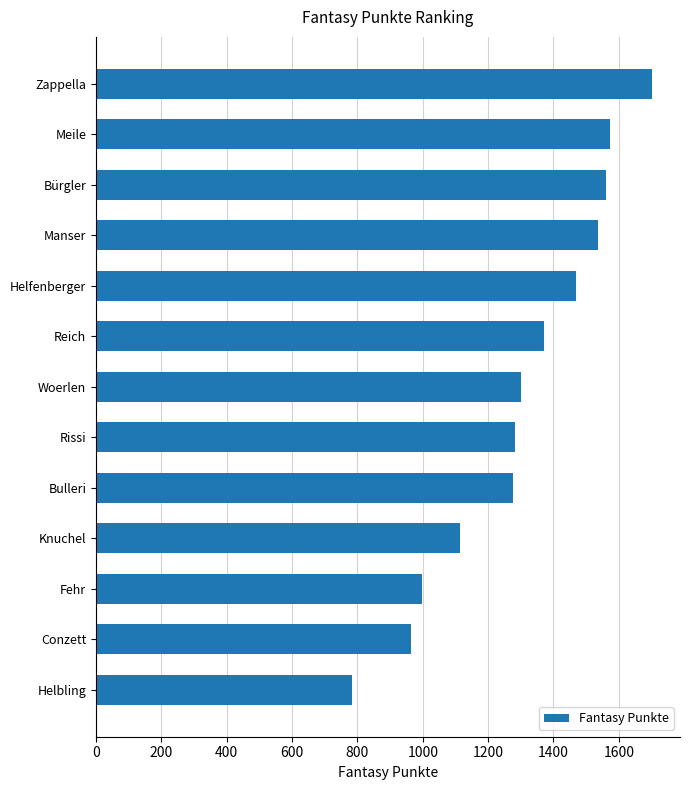

How many data points are less than 1301?

6